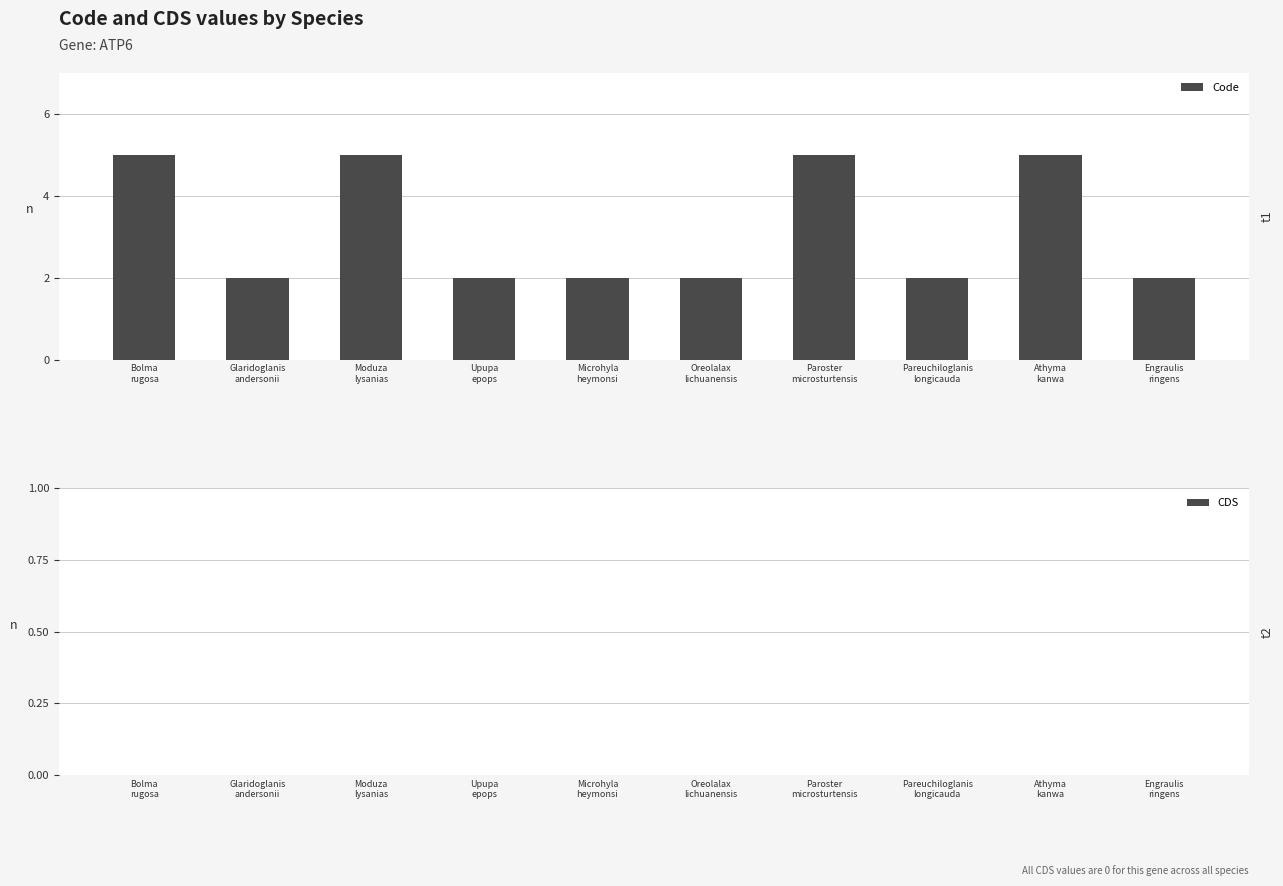

What is the maximum value shown in the chart?

5